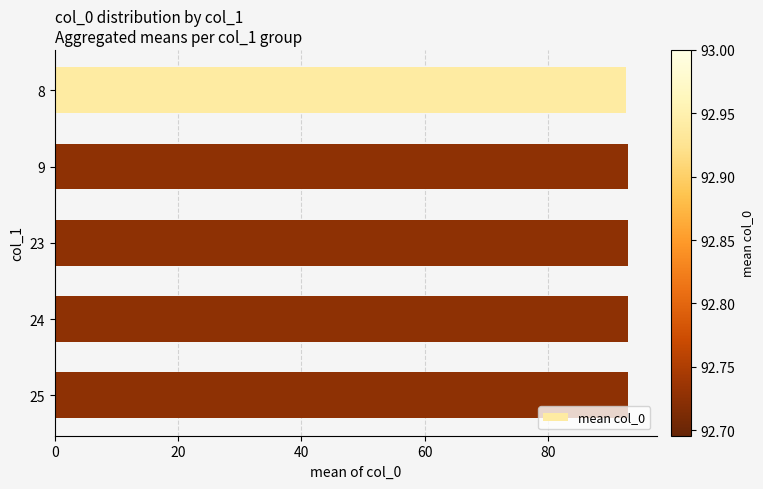

What is the difference between the maximum and minimum values?

0.3